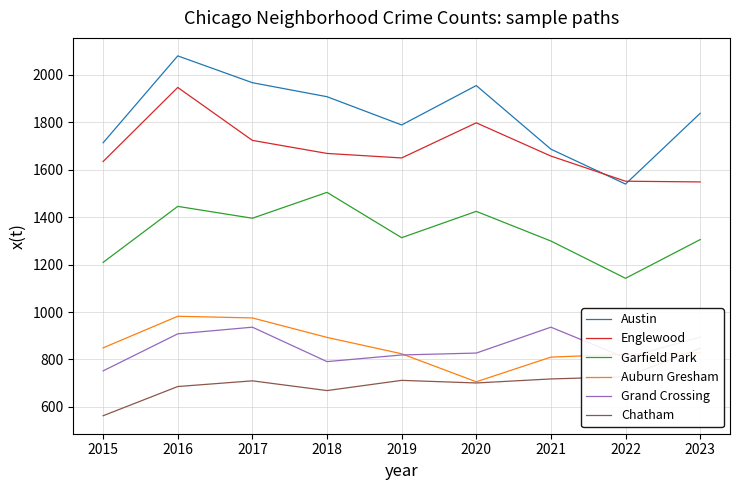

True or false: Austin and Garfield Park cross at least once.

False